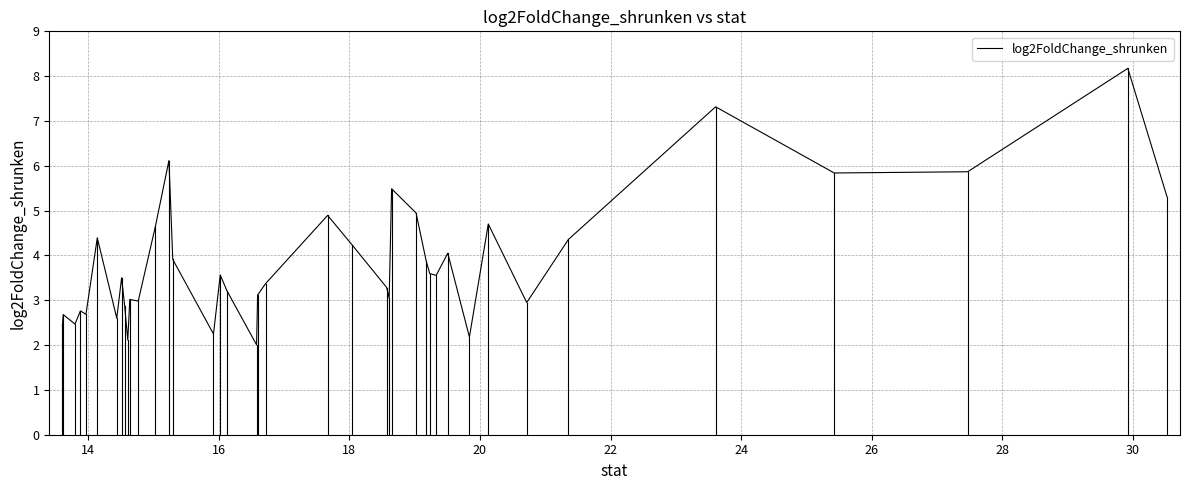

What is the average value?

3.9